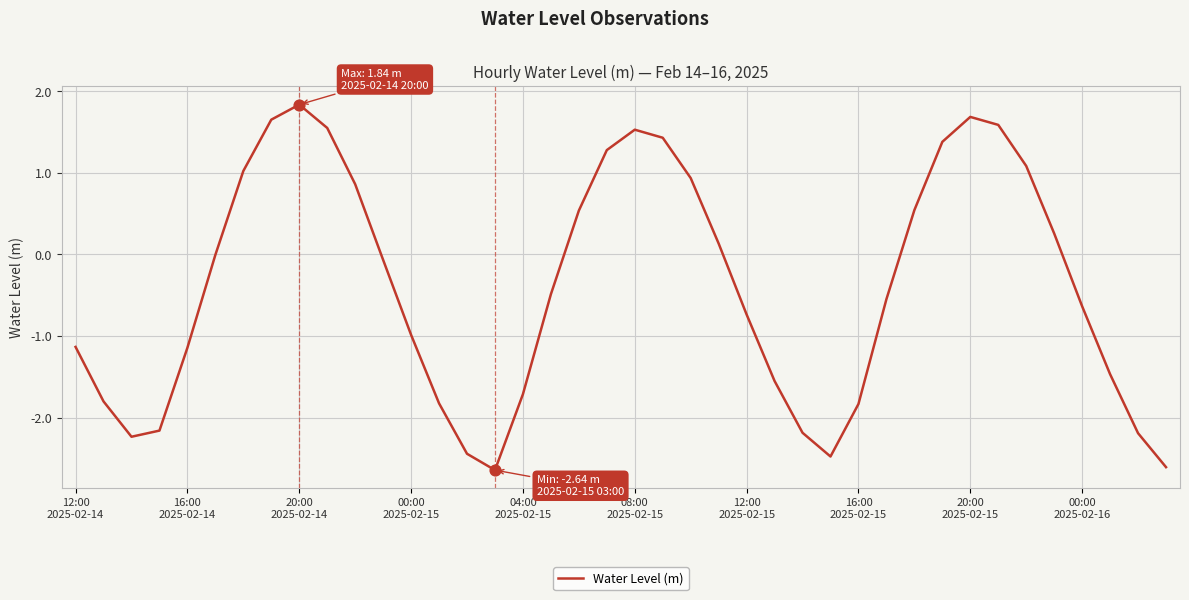

What is the difference between the maximum and minimum values?

4.5